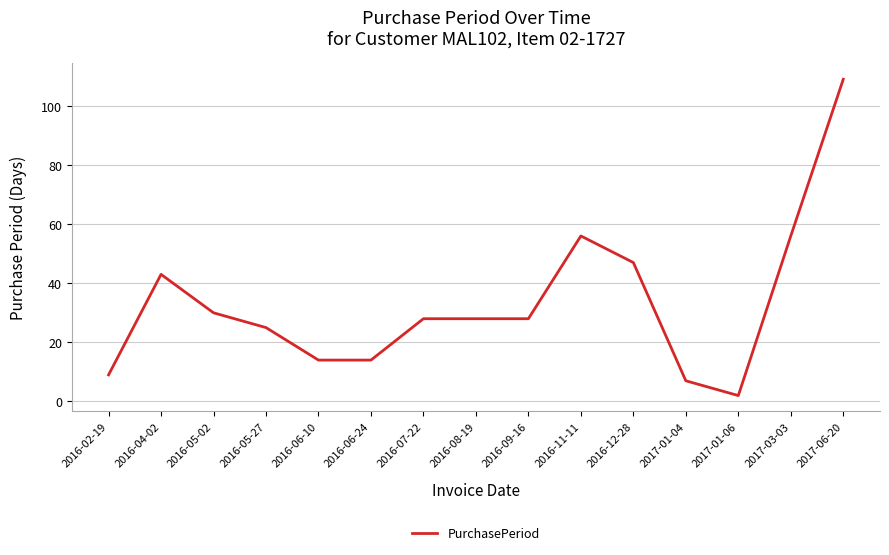

Which label corresponds to the largest value in the chart?

2017-06-20